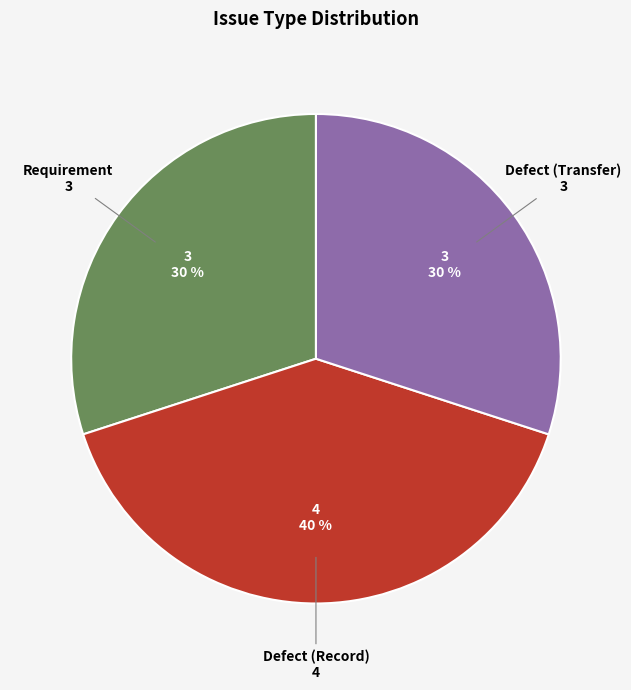

Do Defect (Record) and Defect (Transfer) together represent more than half of the pie?

Yes